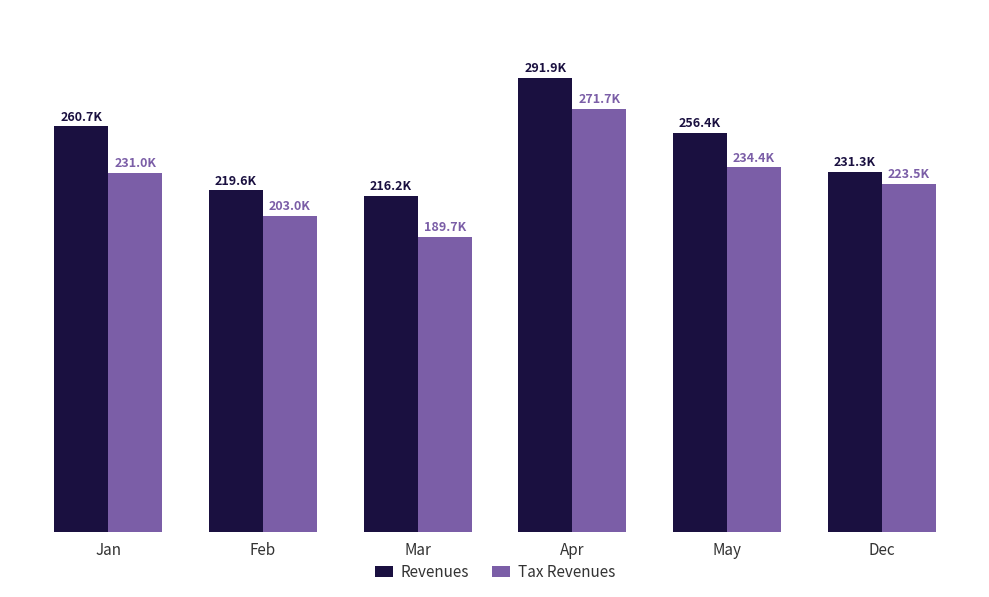

At which label does Revenues first exceed 256414?

Jan